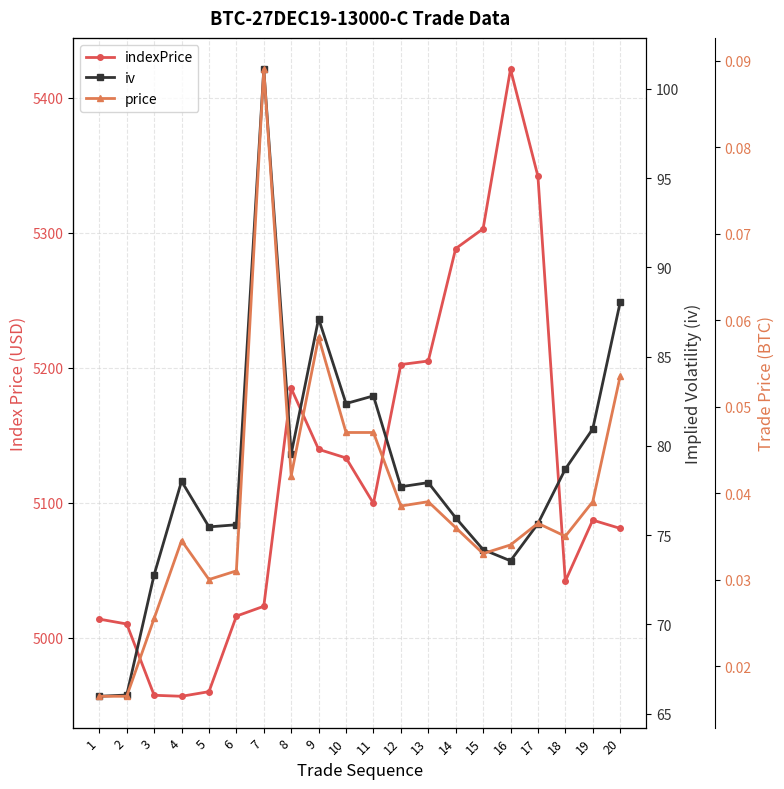

Where is iv nearest to the value 83?

11